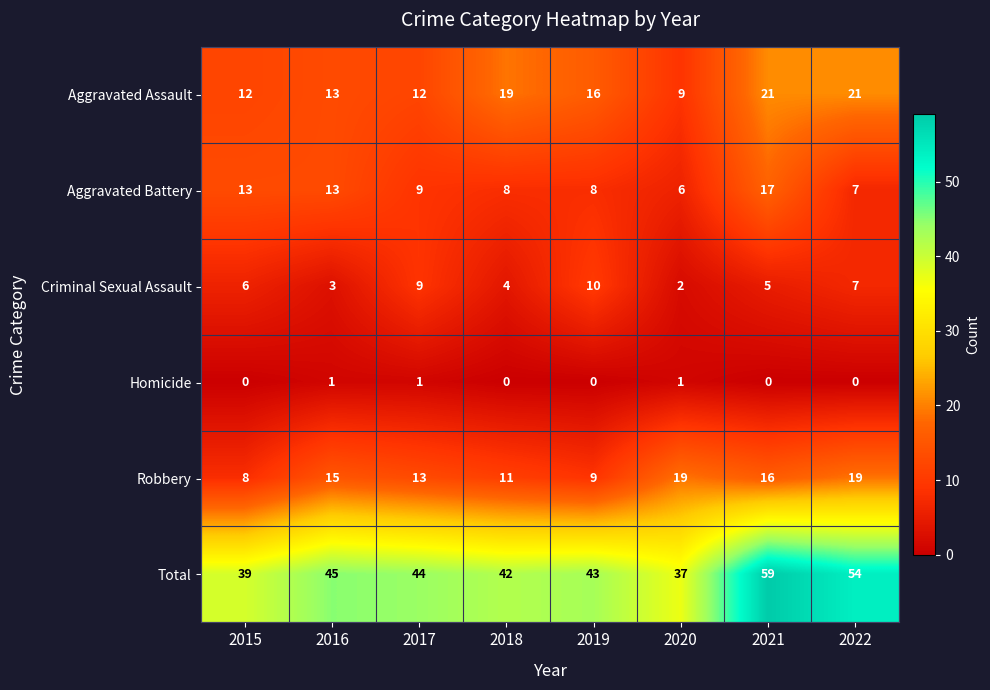

Count the Robbery values in the range 11 to 19.

6